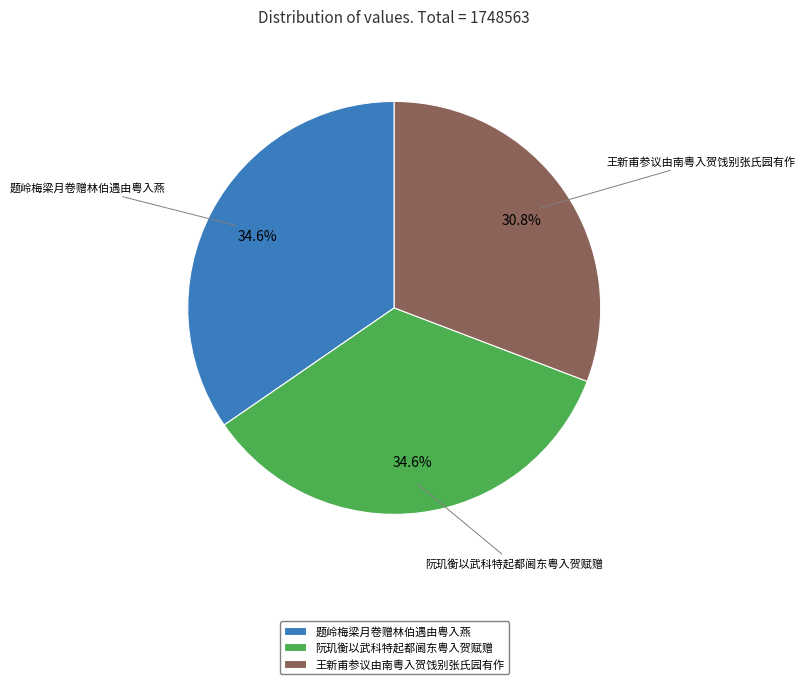

Is there any slice that represents more than half of the pie?

No